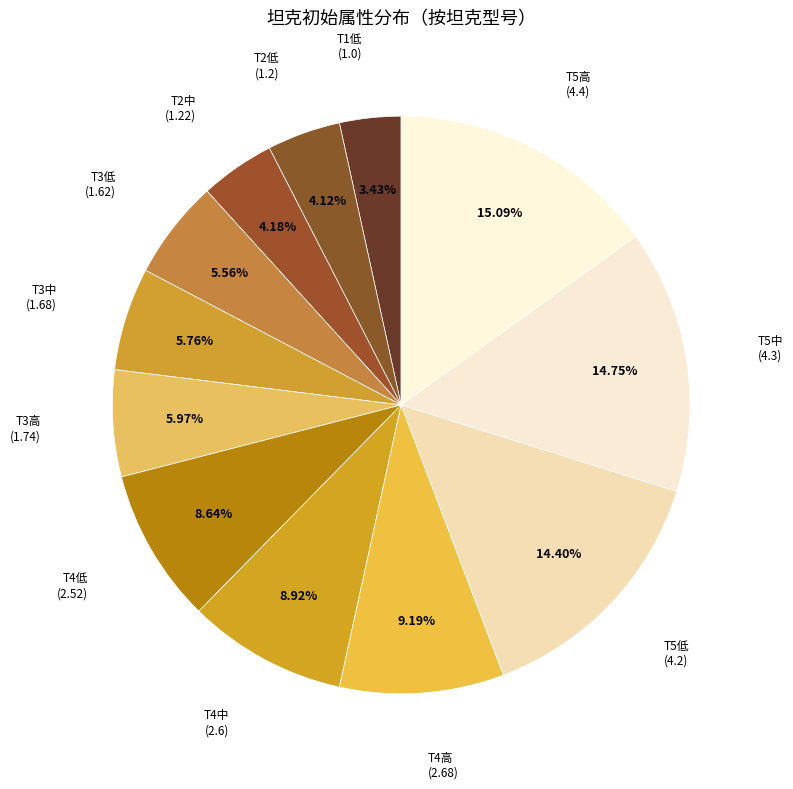

The T4高 slice represents 1% of the pie. True or false?

False